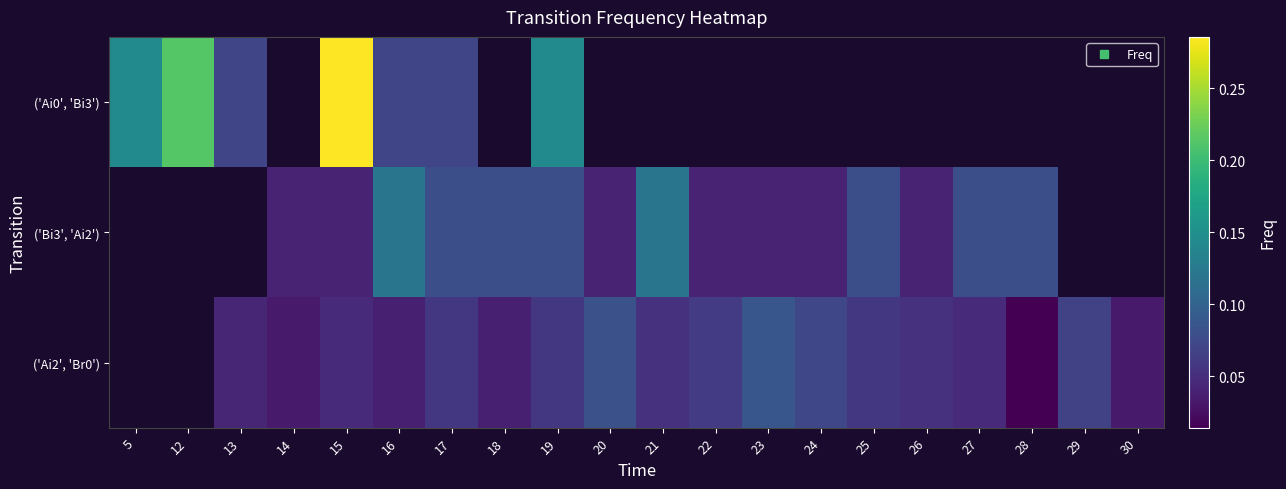

Where does the ('Ai2', 'Br0') series first go above 0?

13